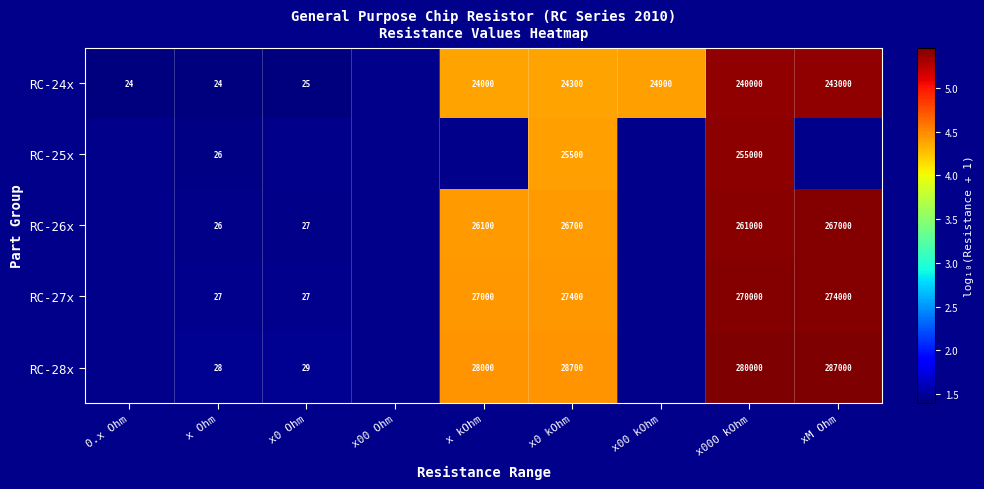

The RC-24x series shows 1.4 at 0.x Ohm. True or false?

True